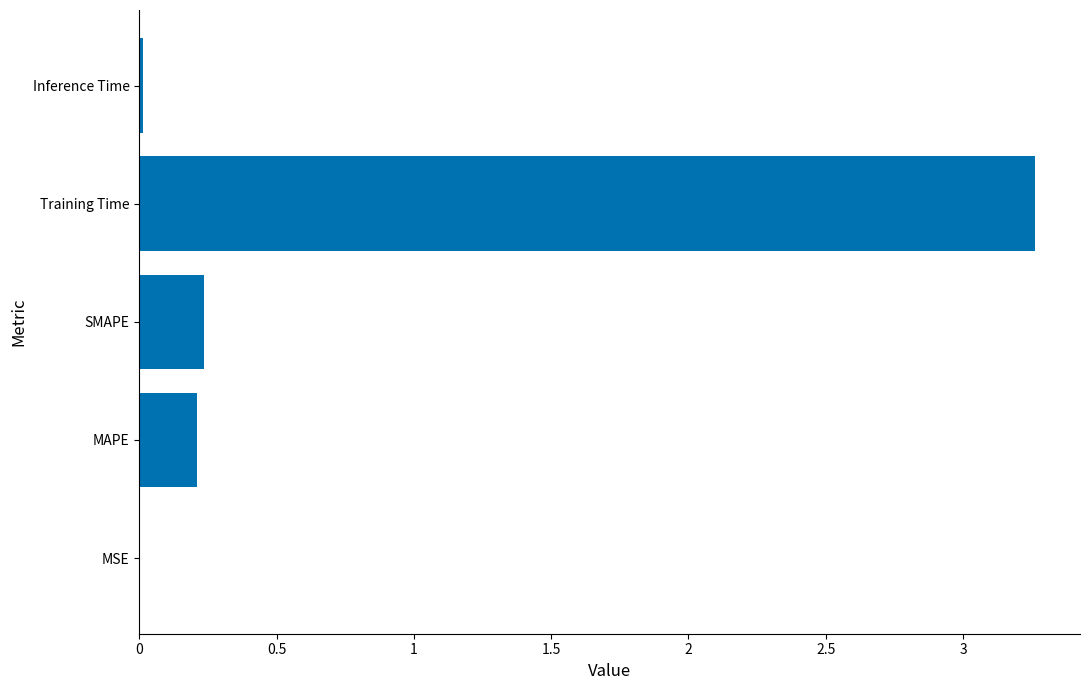

Which has a higher value, Training Time or MAPE?

Training Time